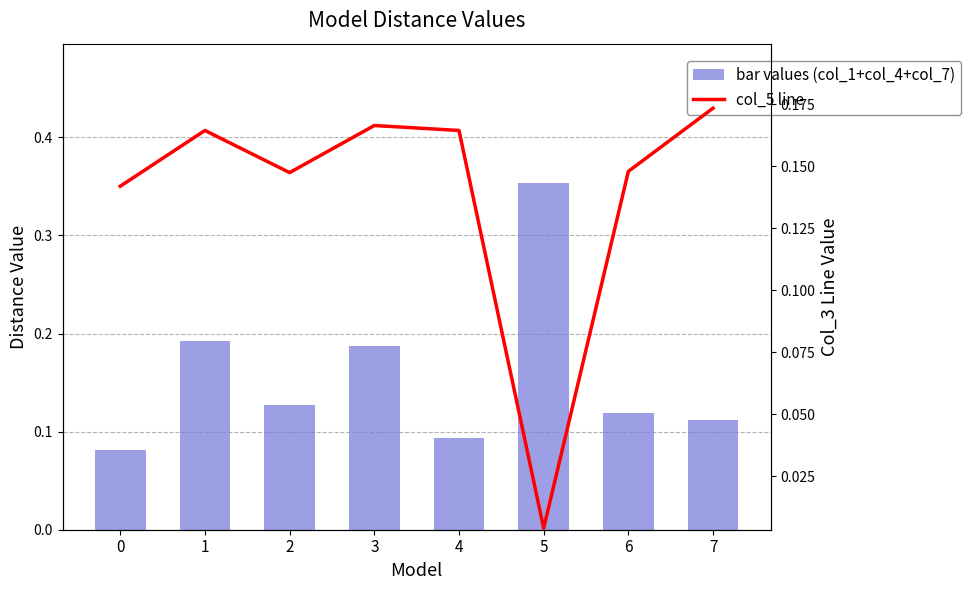

Between 1 and 4, which is larger?

1